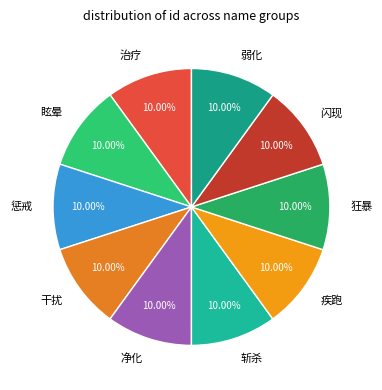

Combined, do 惩戒 and 闪现 account for over 50%?

No